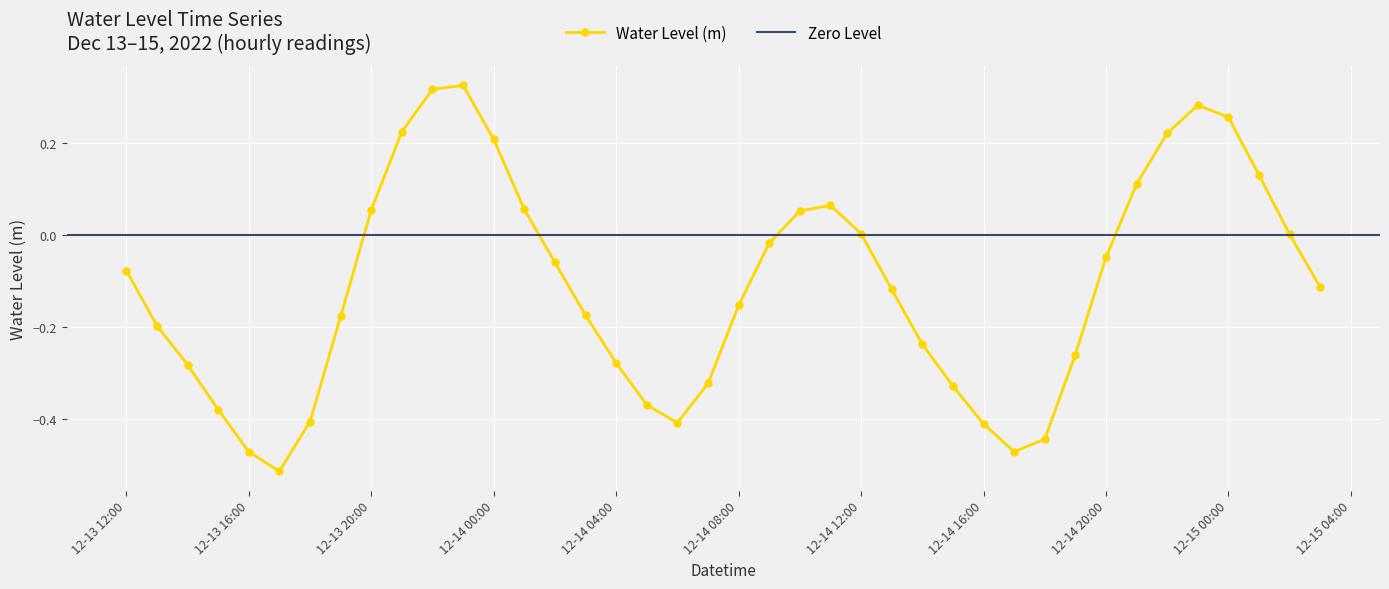

How many interior local valleys (lower than both neighbors) does the data have?

3